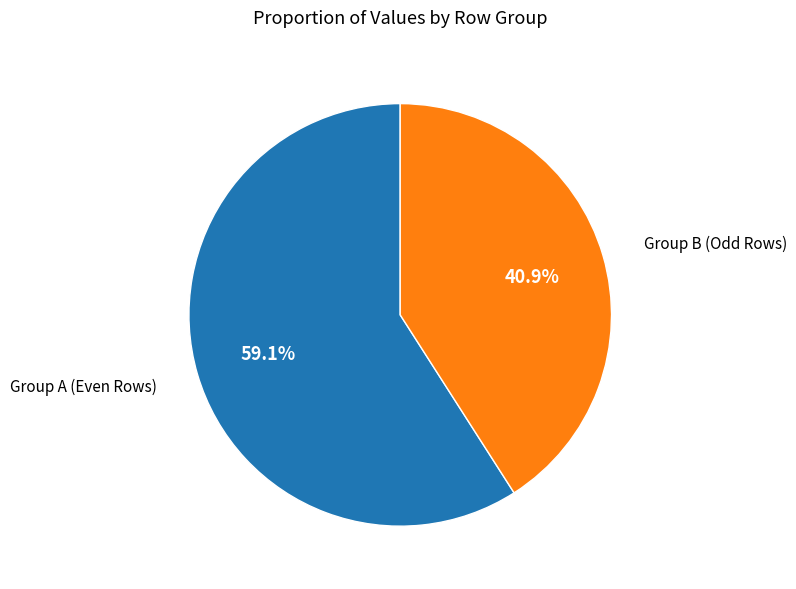

Is there a majority slice in this chart?

Yes